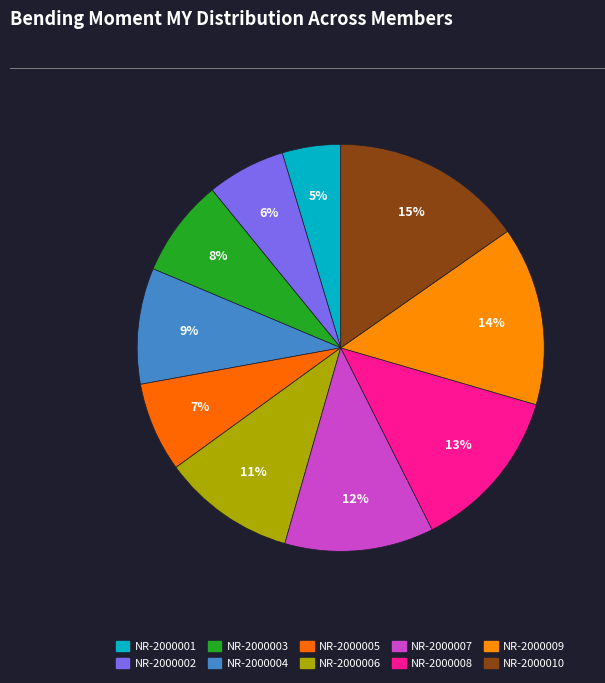

How many slices are in this pie chart?

10